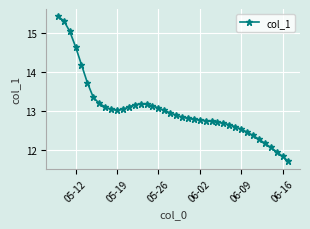

What is the smallest value displayed?

11.7